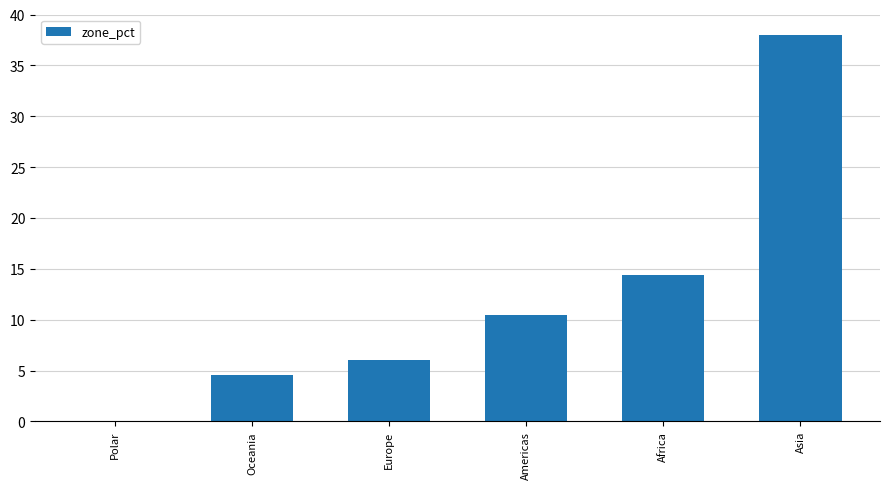

What is the maximum value shown in the chart?

38.0